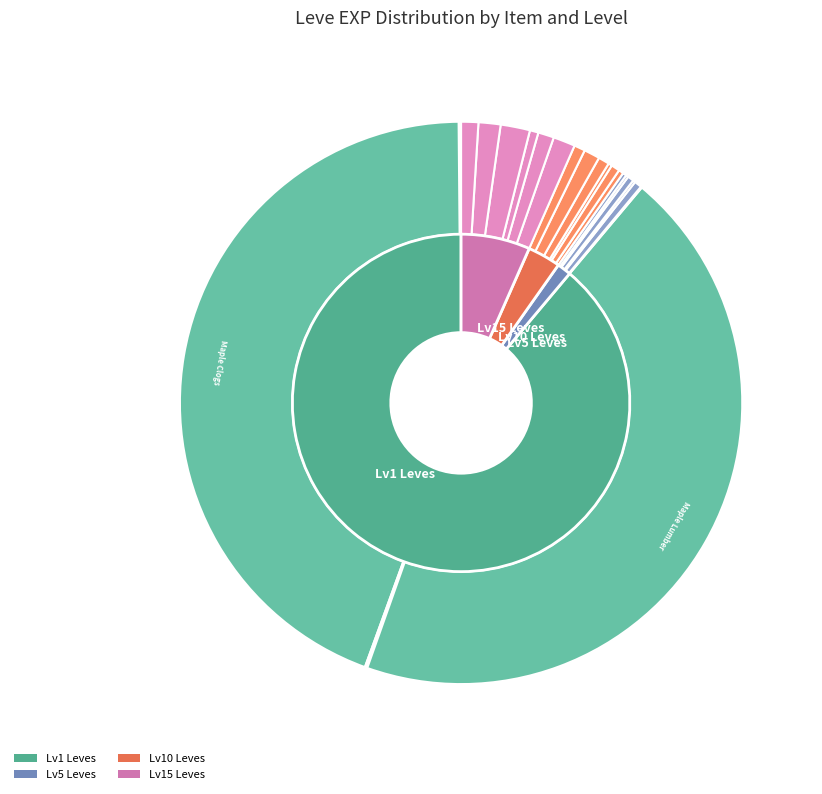

Which has a higher value, Maple Pattens or Ash Macuahuitl?

Ash Macuahuitl